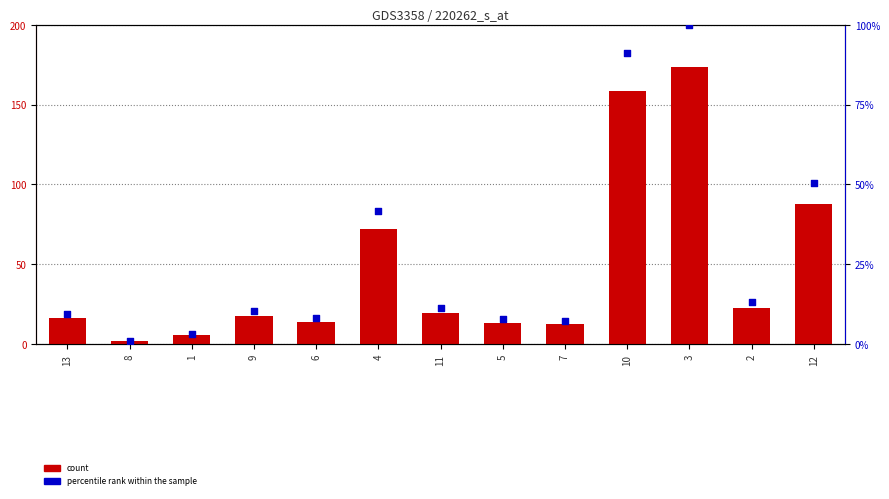

Which series has the widest spread of Y values?

count